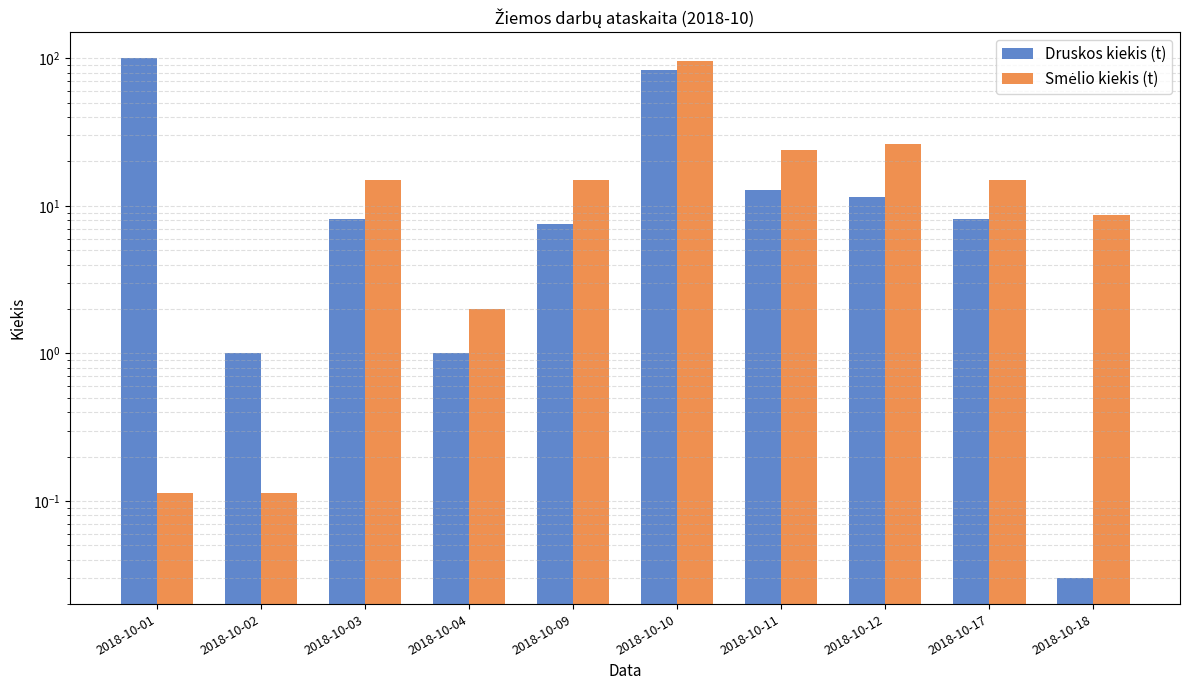

Which series changed the most between 2018-10-02 and 2018-10-18?

Smėlio kiekis (t)